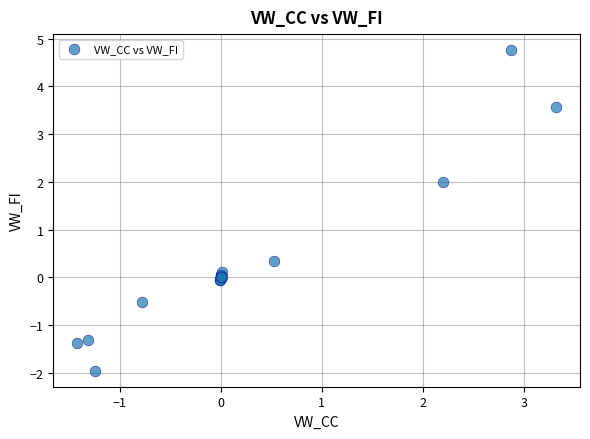

What Y value in the scatter plot is closest to 1?

0.3